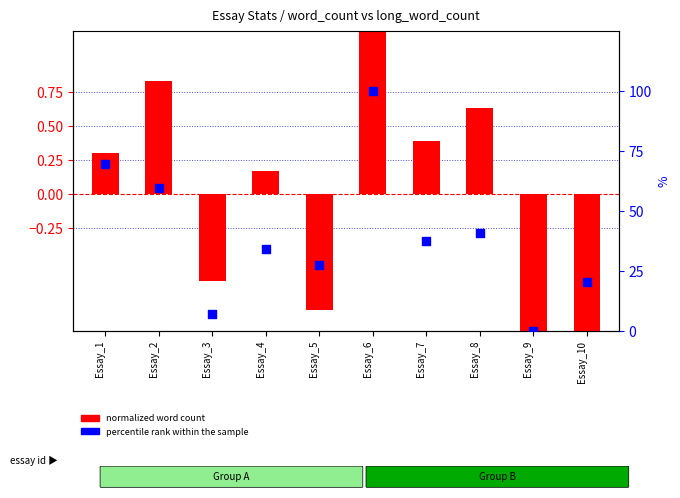

Is the value of percentile rank within the sample at Essay_10 greater than the value of normalized word count at Essay_1?

Yes